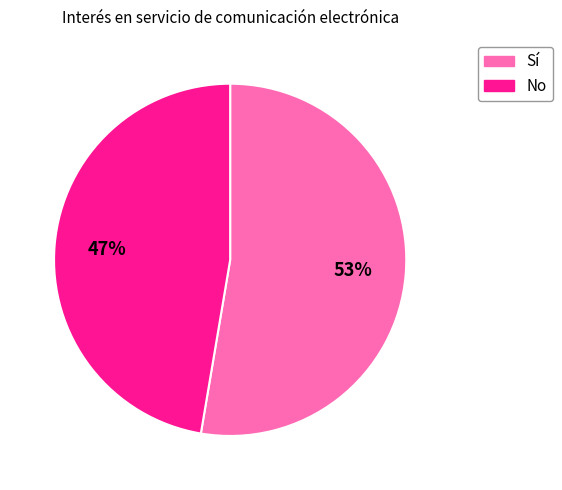

Is there a majority slice in this chart?

Yes